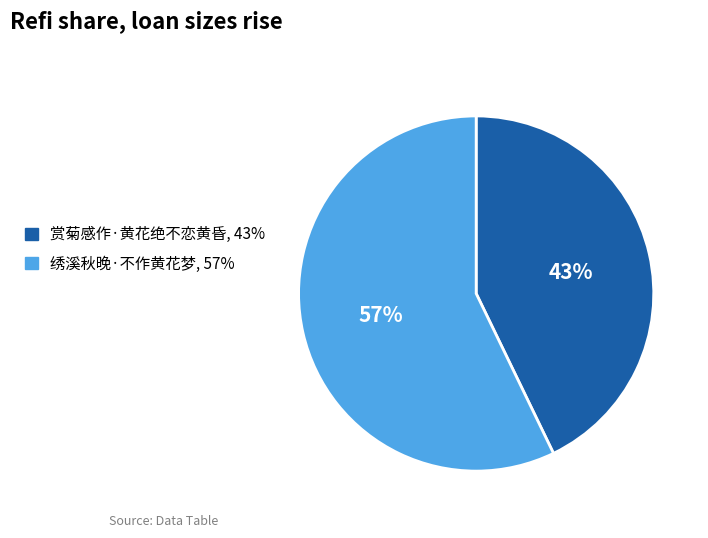

Between 赏菊感作·黄花绝不恋黄昏 and 绣溪秋晚·不作黄花梦, which is larger?

绣溪秋晚·不作黄花梦